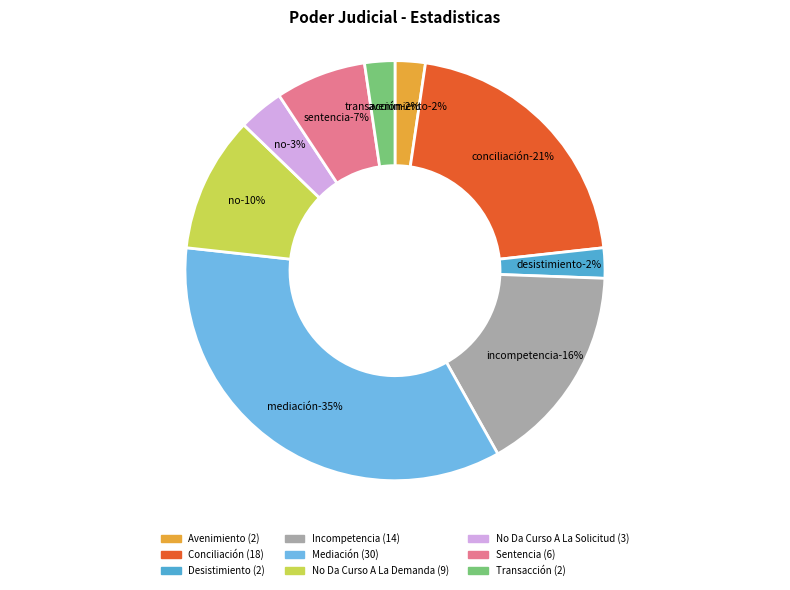

To the nearest percent, what is the difference between the largest and smallest slice percentages?

33%